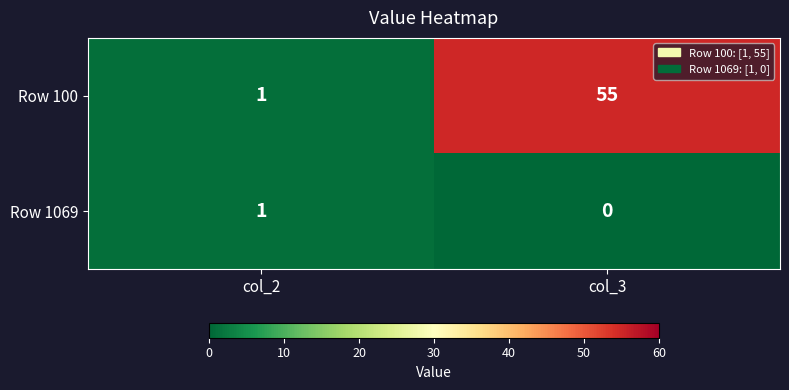

Which series has the largest range (max minus min)?

Row 100